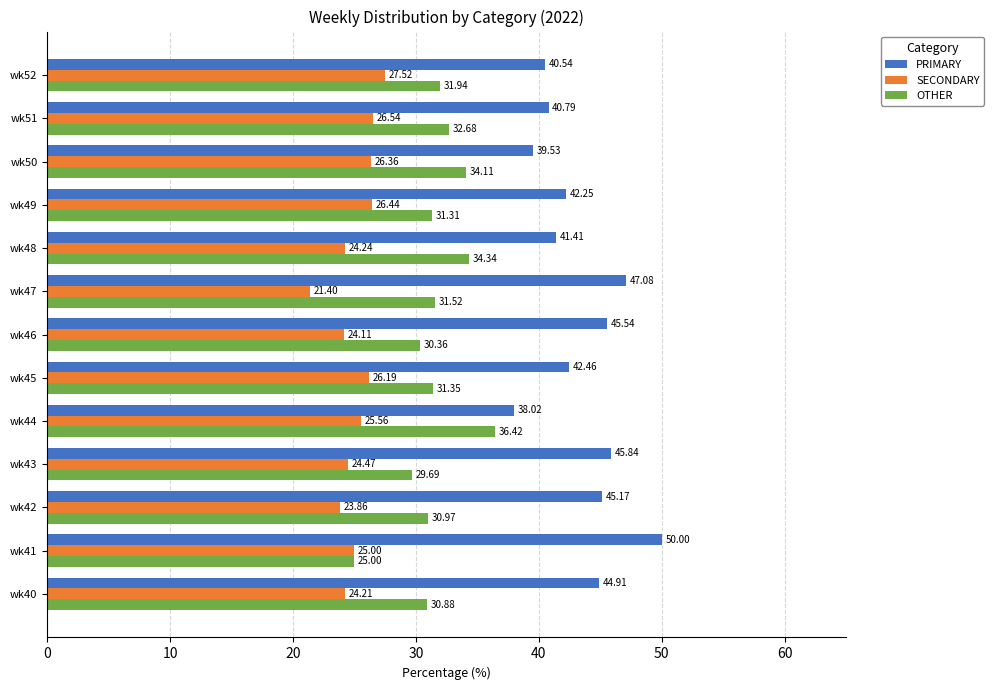

What is the total value across all series at wk48?

100.0